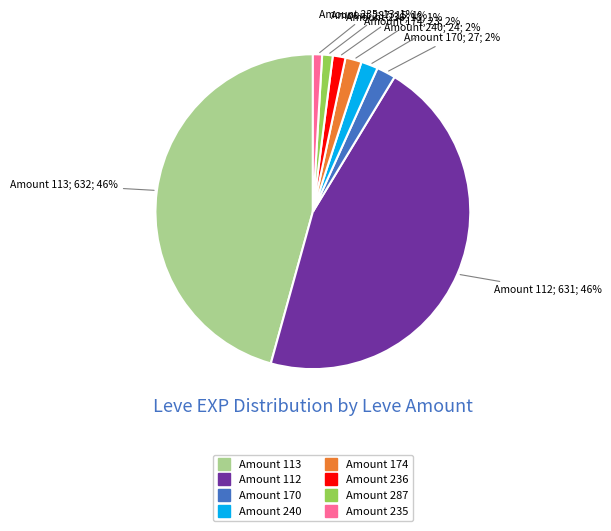

To the nearest percent, what is the average slice percentage?

12%